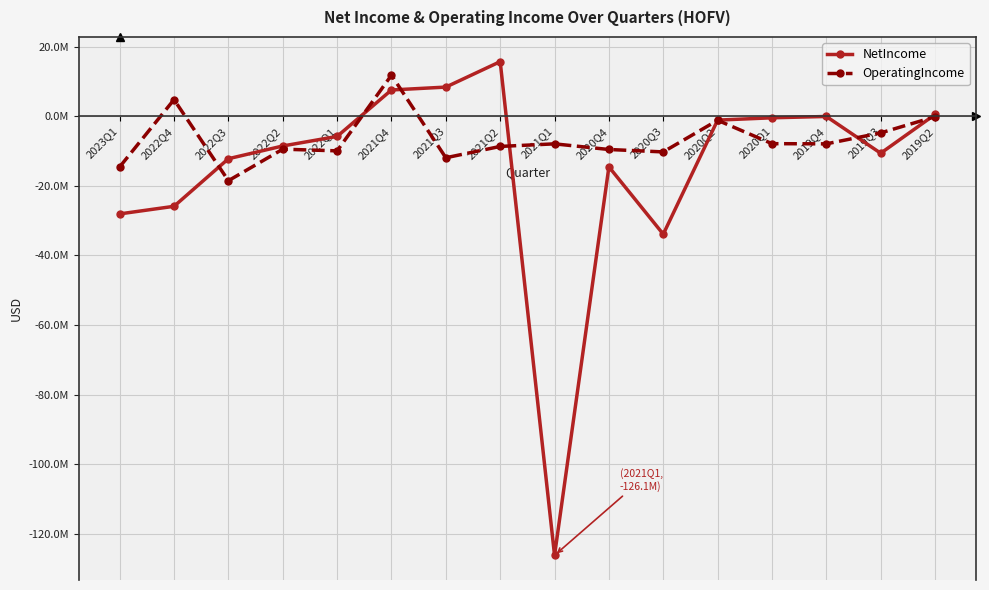

The value of OperatingIncome at 2020Q1 is -13338291. True or false?

False